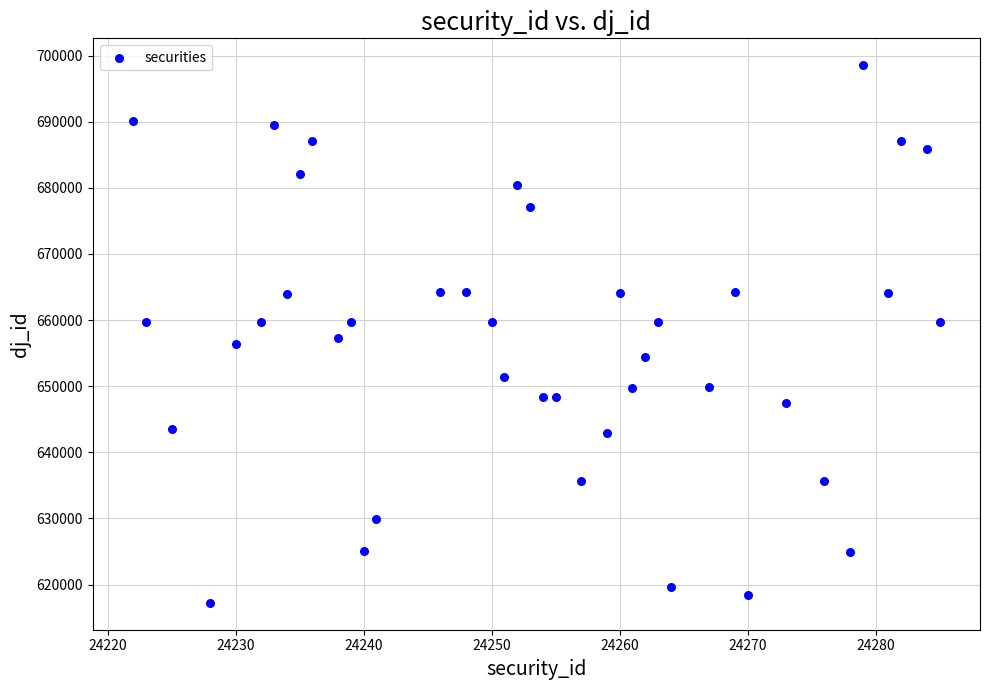

What is the range of X values (max minus min)?

63